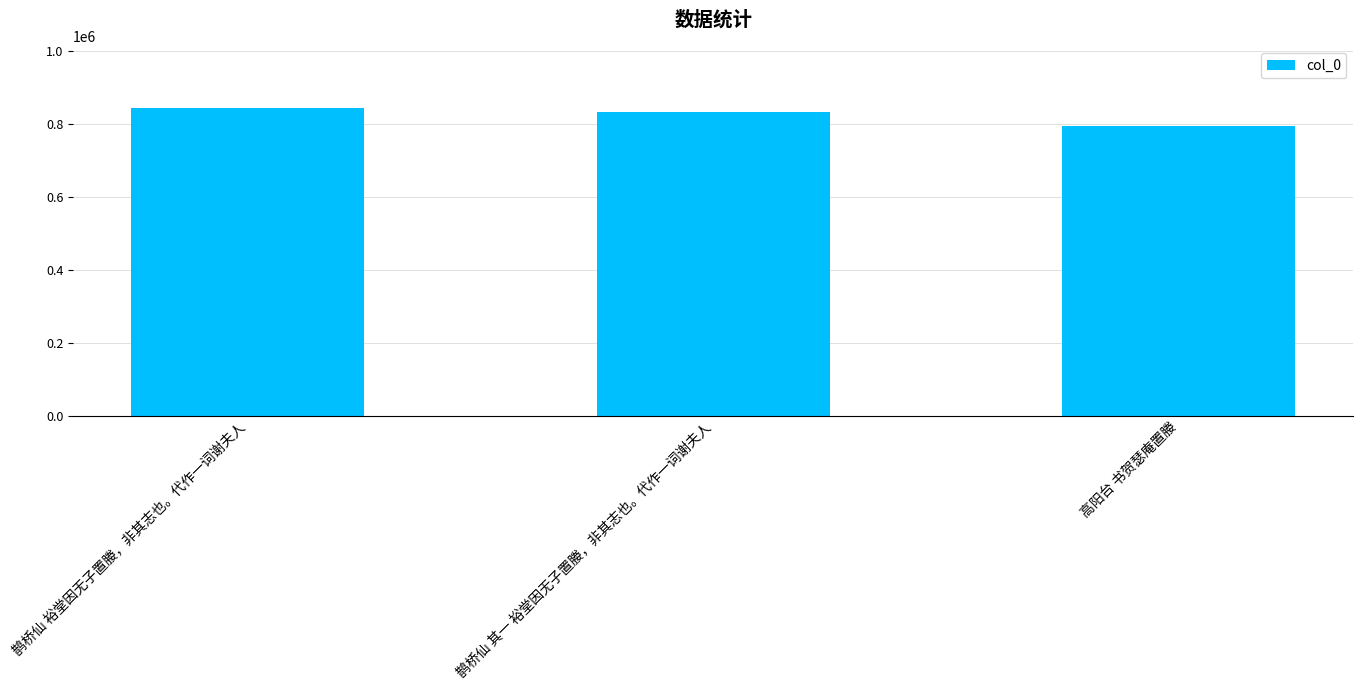

Which category has the lowest value across all series?

高阳台 书贺瑟庵置媵